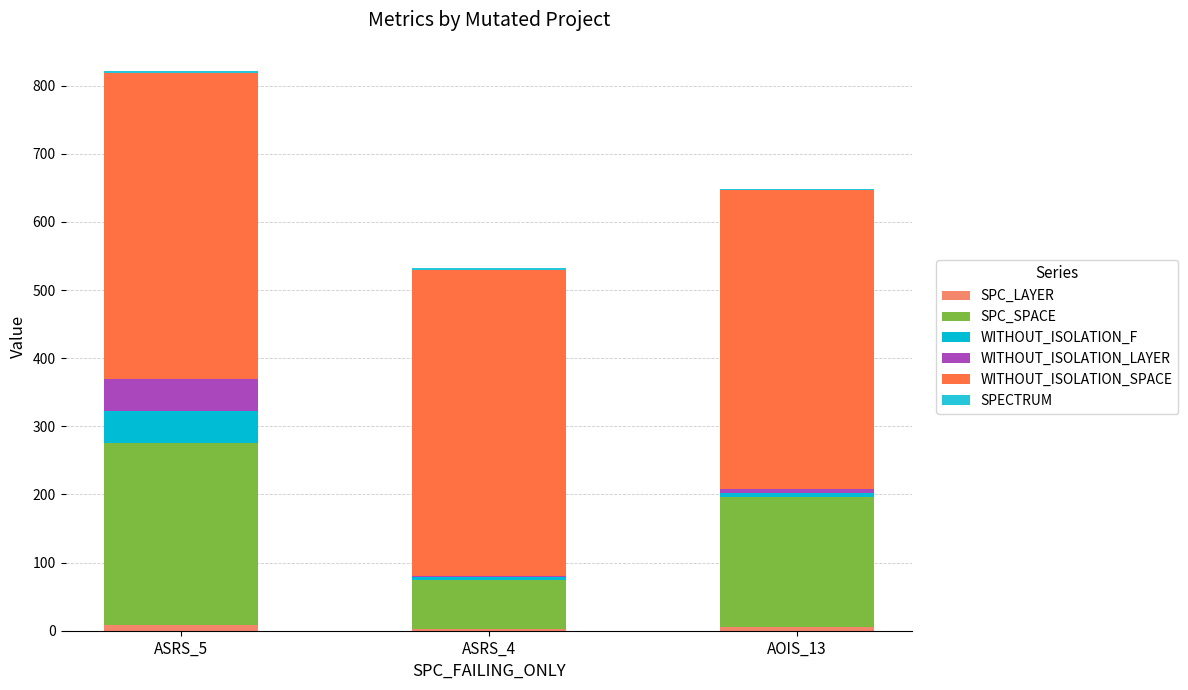

The value of WITHOUT_ISOLATION_LAYER at ASRS_4 is 2. True or false?

False